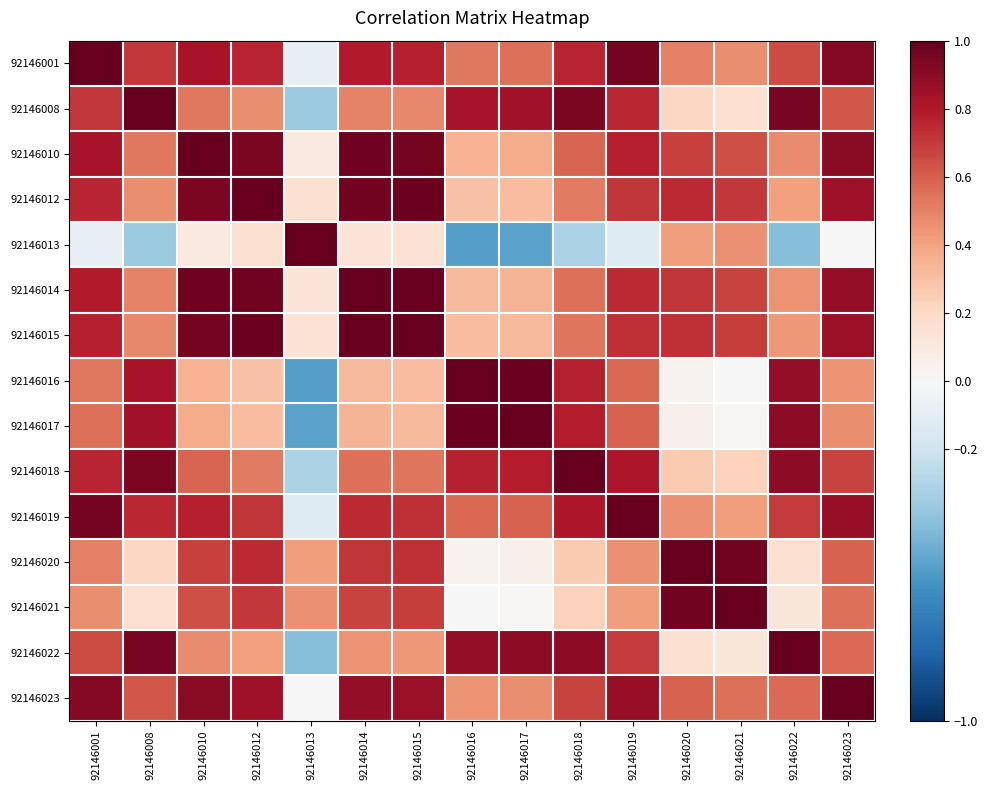

List the series in order of their peak value, highest first.

92146001, 92146008, 92146010, 92146012, 92146013, 92146014, 92146015, 92146016, 92146017, 92146018, 92146019, 92146020, 92146021, 92146022, 92146023